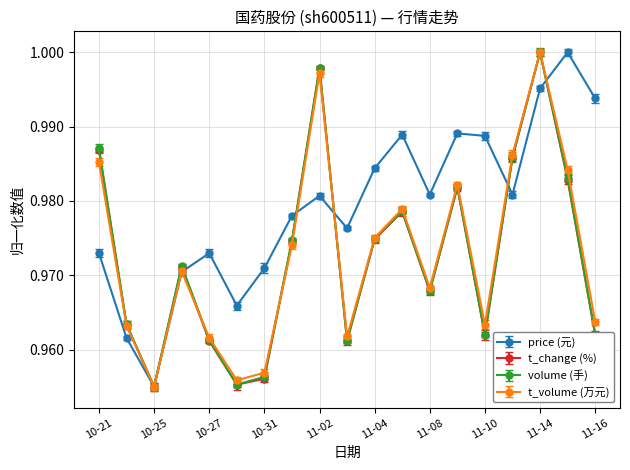

How many interior local peaks does the volume (手) series have?

5